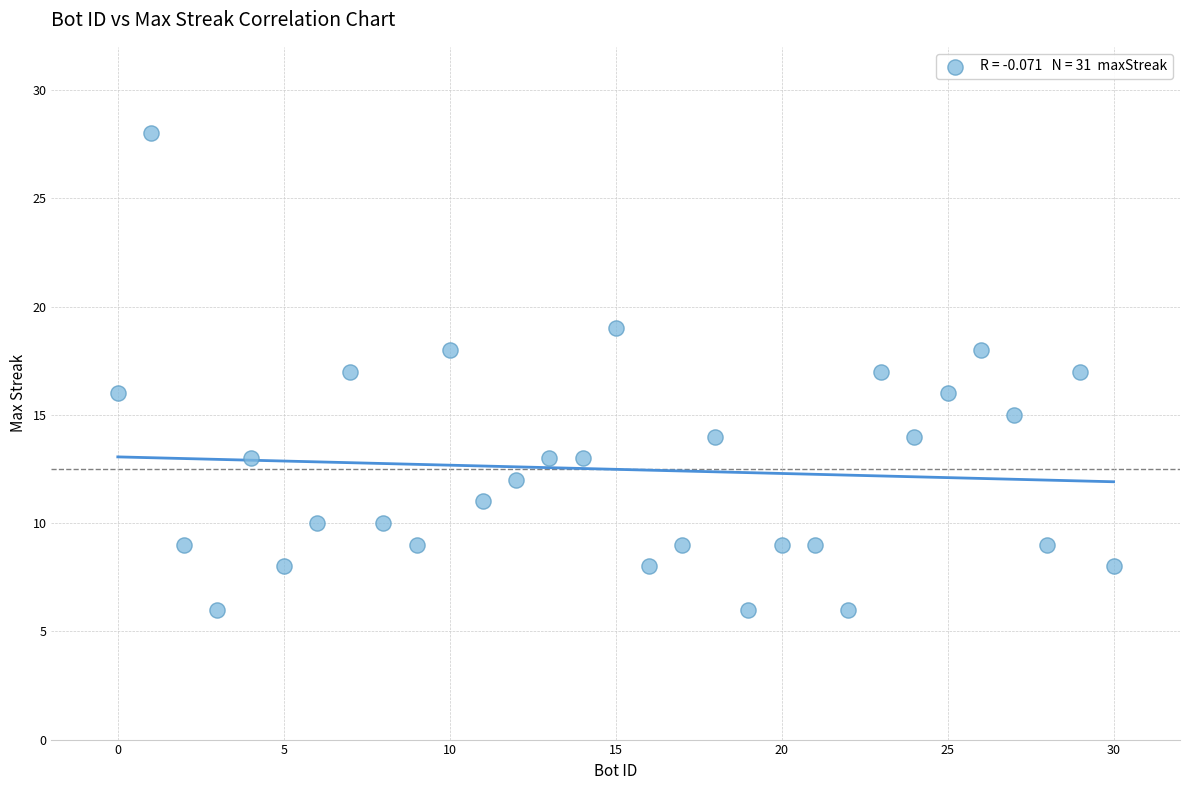

What is the range of Y values (max minus min)?

22